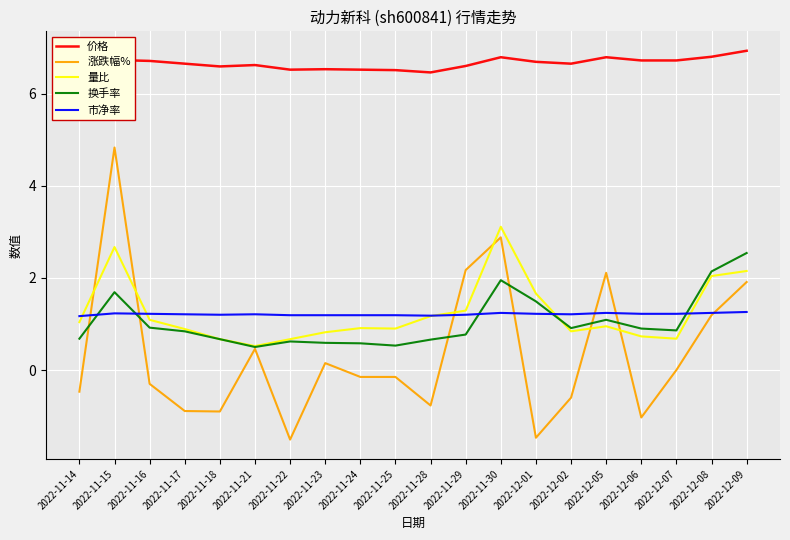

What is the average value of the 涨跌幅% series?

0.4